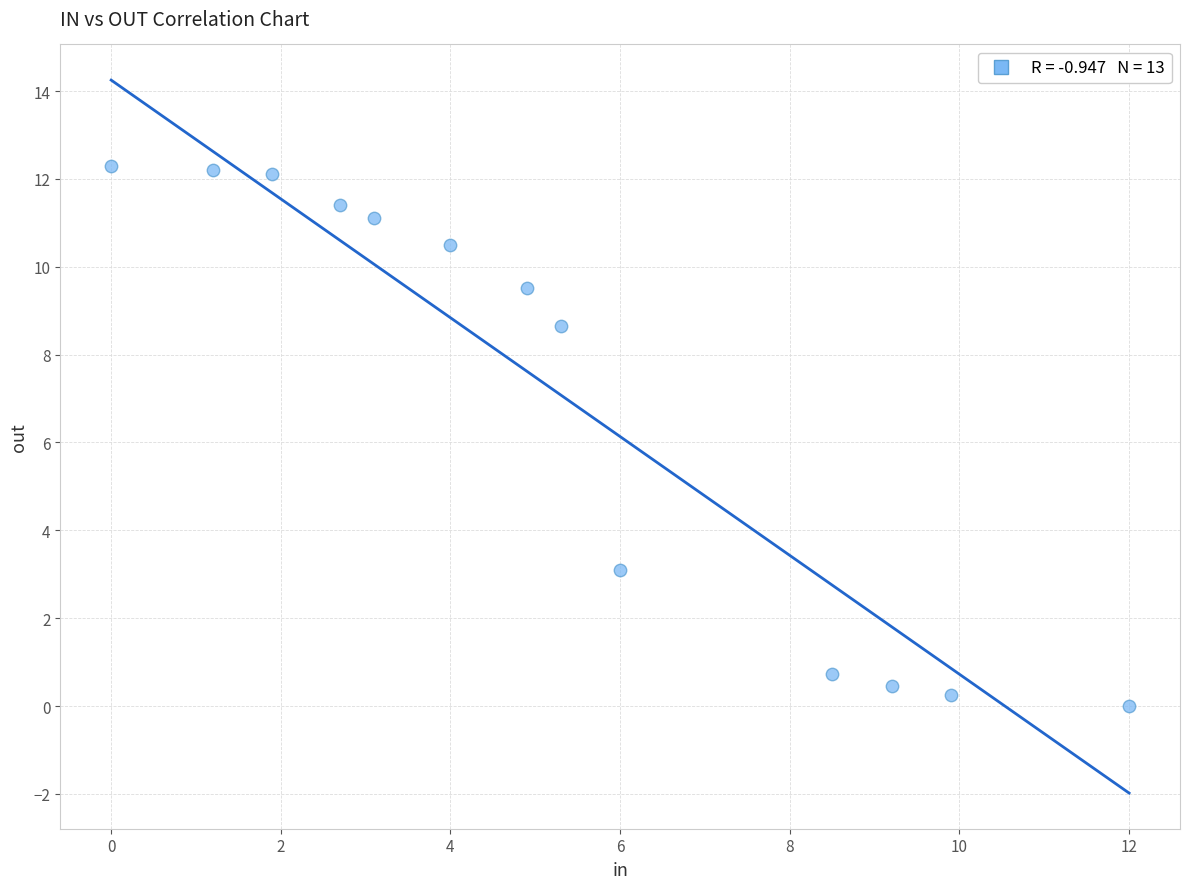

What is the range of X values (max minus min)?

12.0